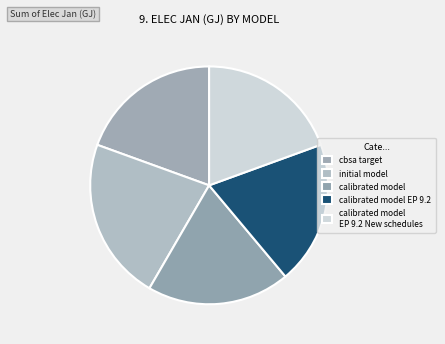

How many segments does this pie chart have?

5